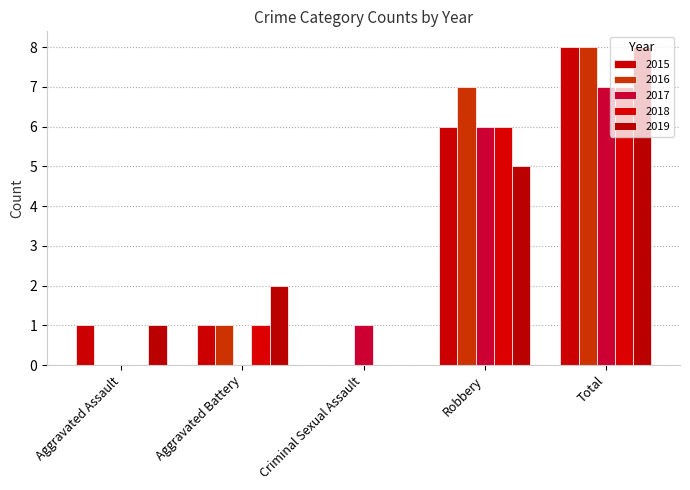

The 2017 series shows 1 at Criminal Sexual Assault. True or false?

True